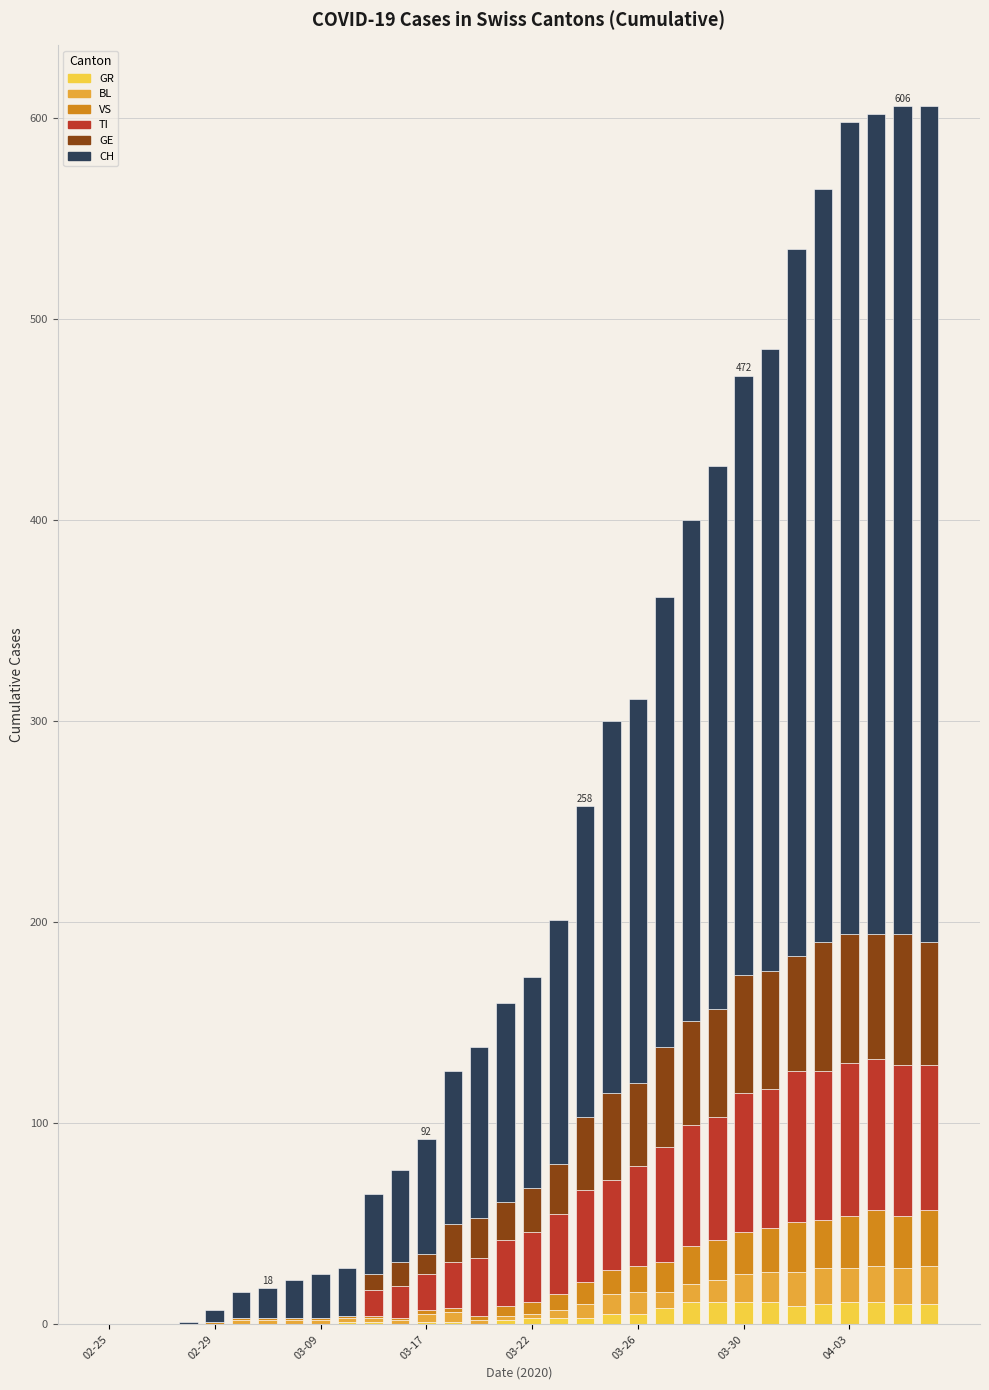

Which series has the largest range (max minus min)?

CH